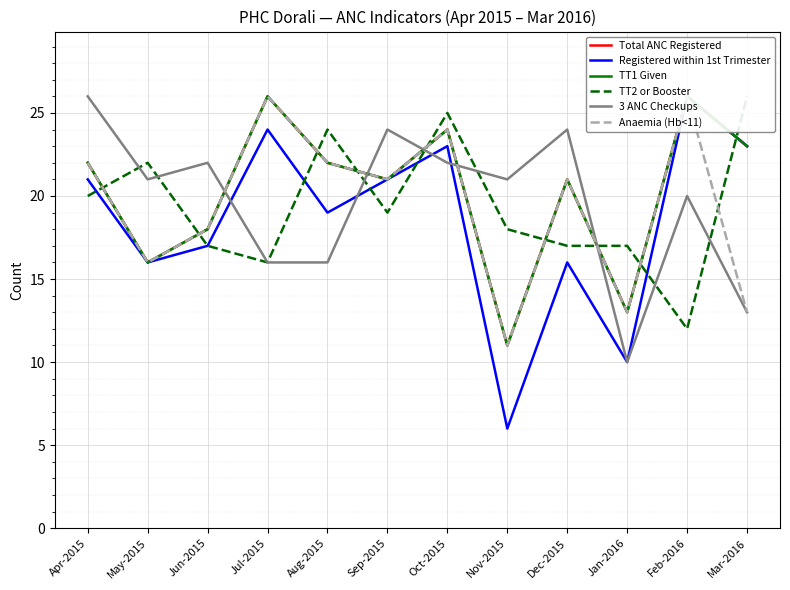

What position from the right is Apr-2015?

12